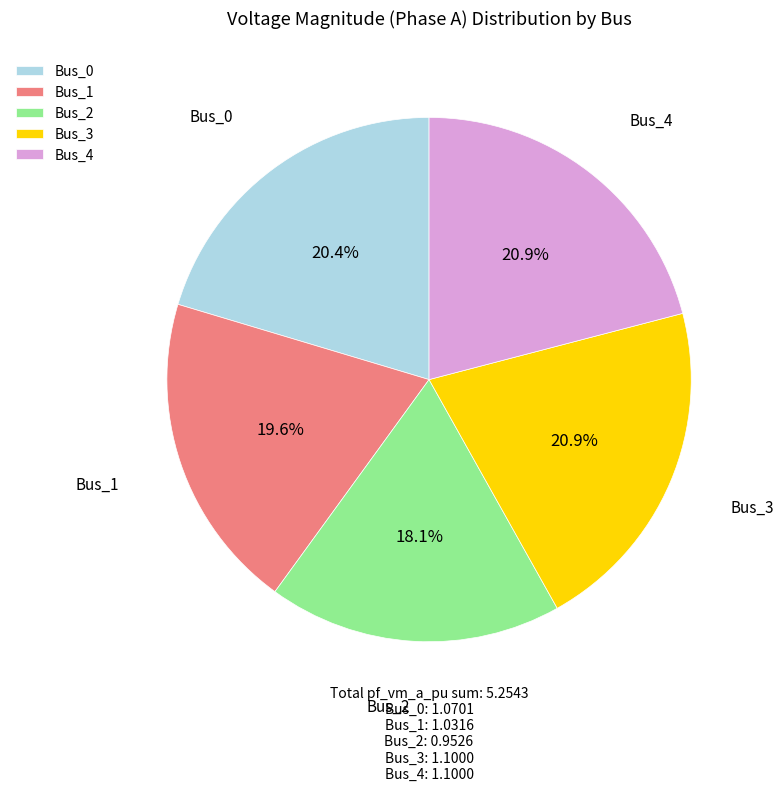

The Bus_3 slice represents 28% of the pie. True or false?

False